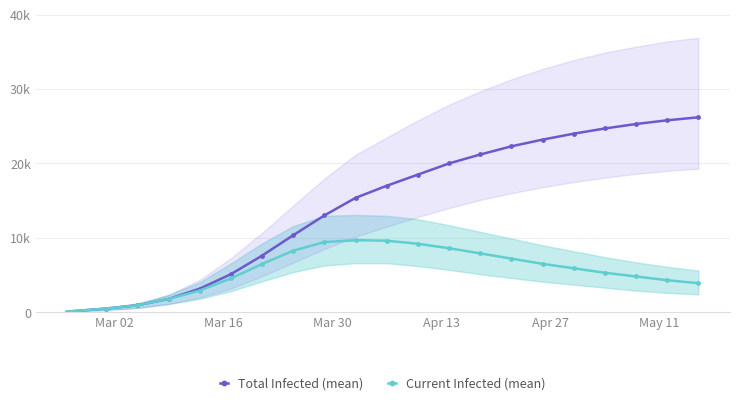

What is the average value of the Current Infected (mean) series?

5610